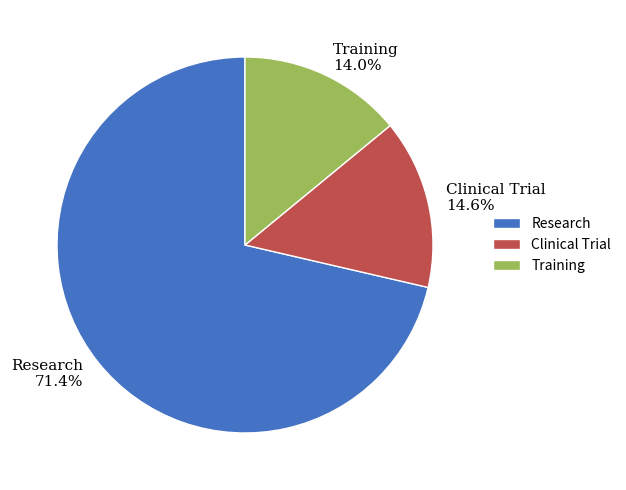

Which category has the smallest portion of the pie?

Training